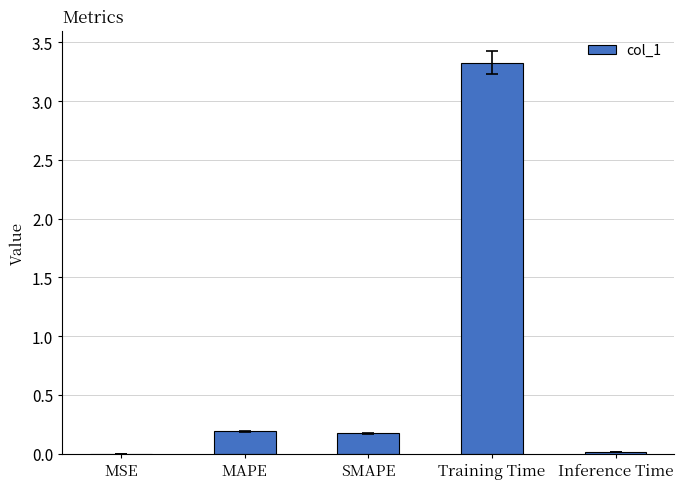

How many categories are shown in the chart?

5